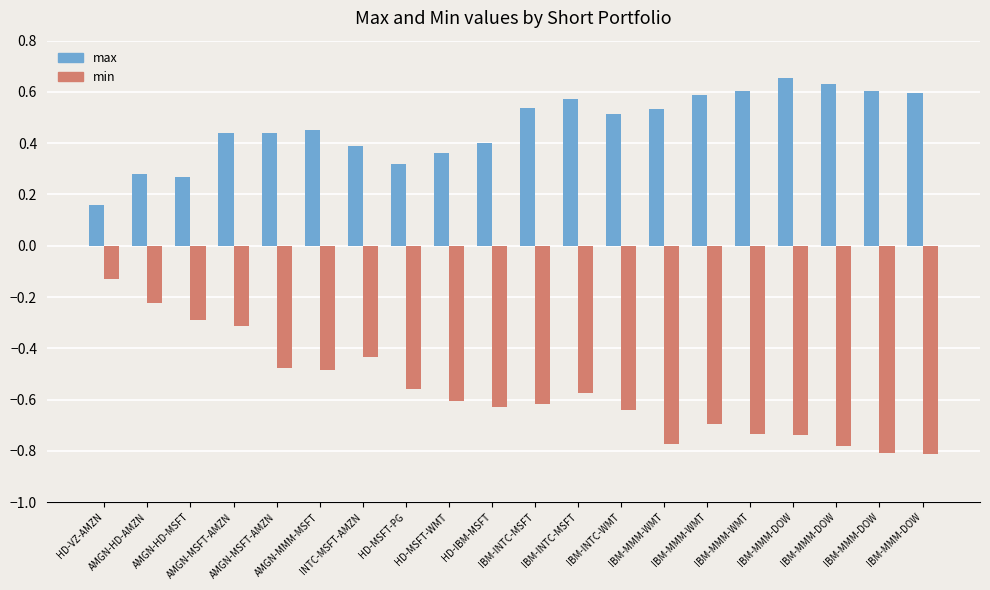

At which label is max closest to 0?

HD-VZ-AMZN